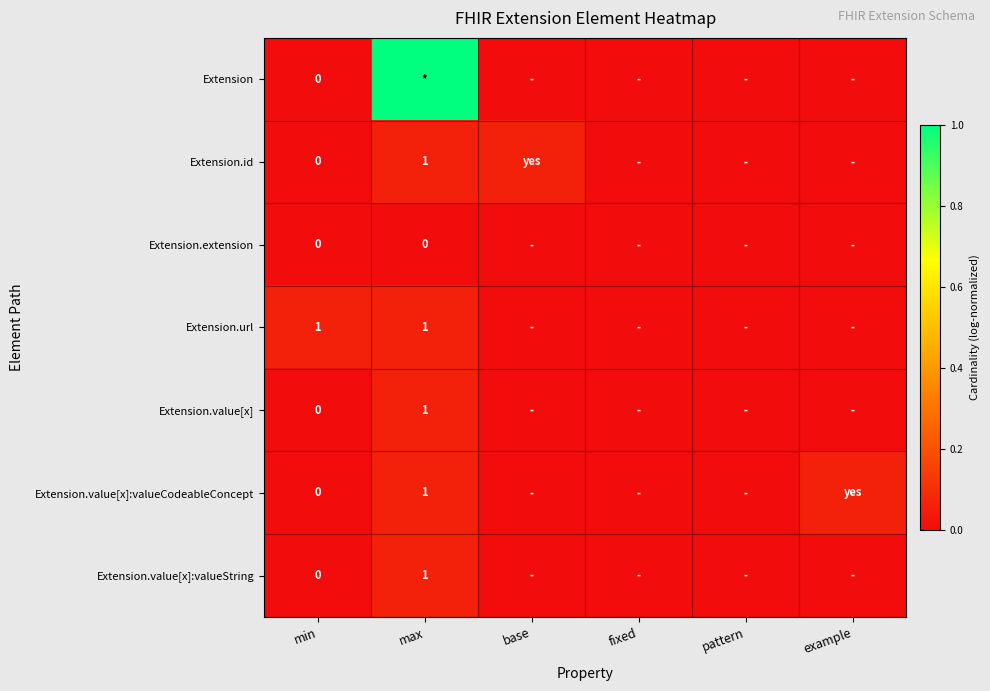

The Extension series shows 0.7 at max. True or false?

False